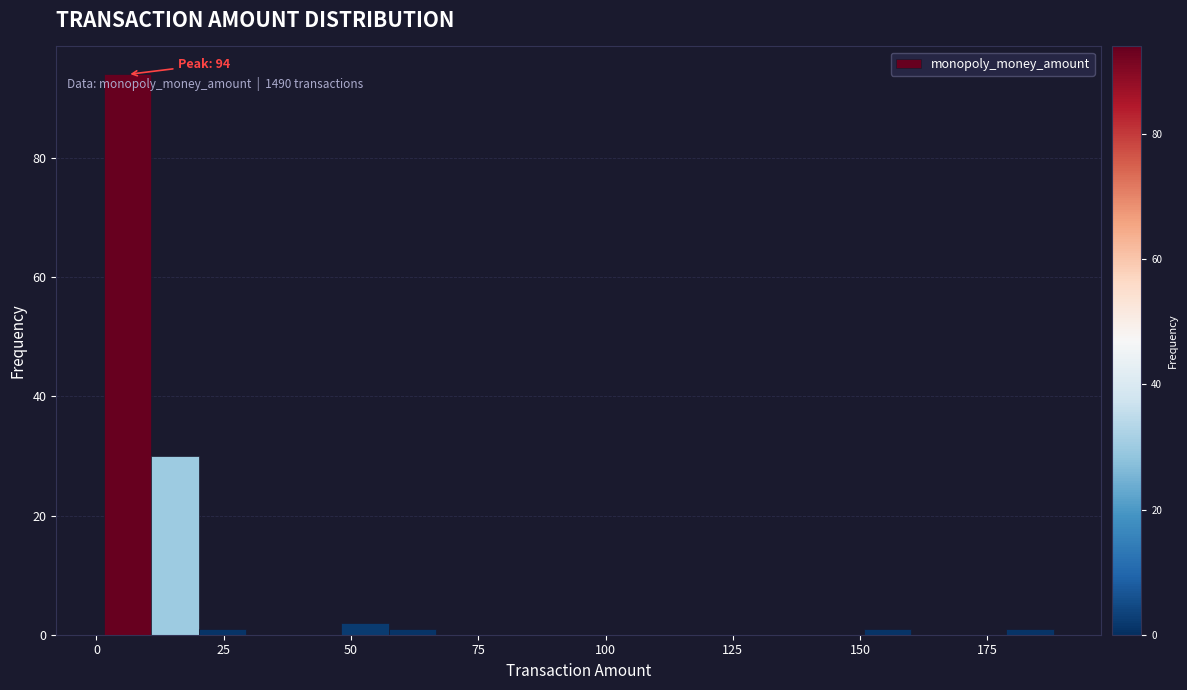

Read against the x-axis, roughly where is the centre of the tallest bar?

5